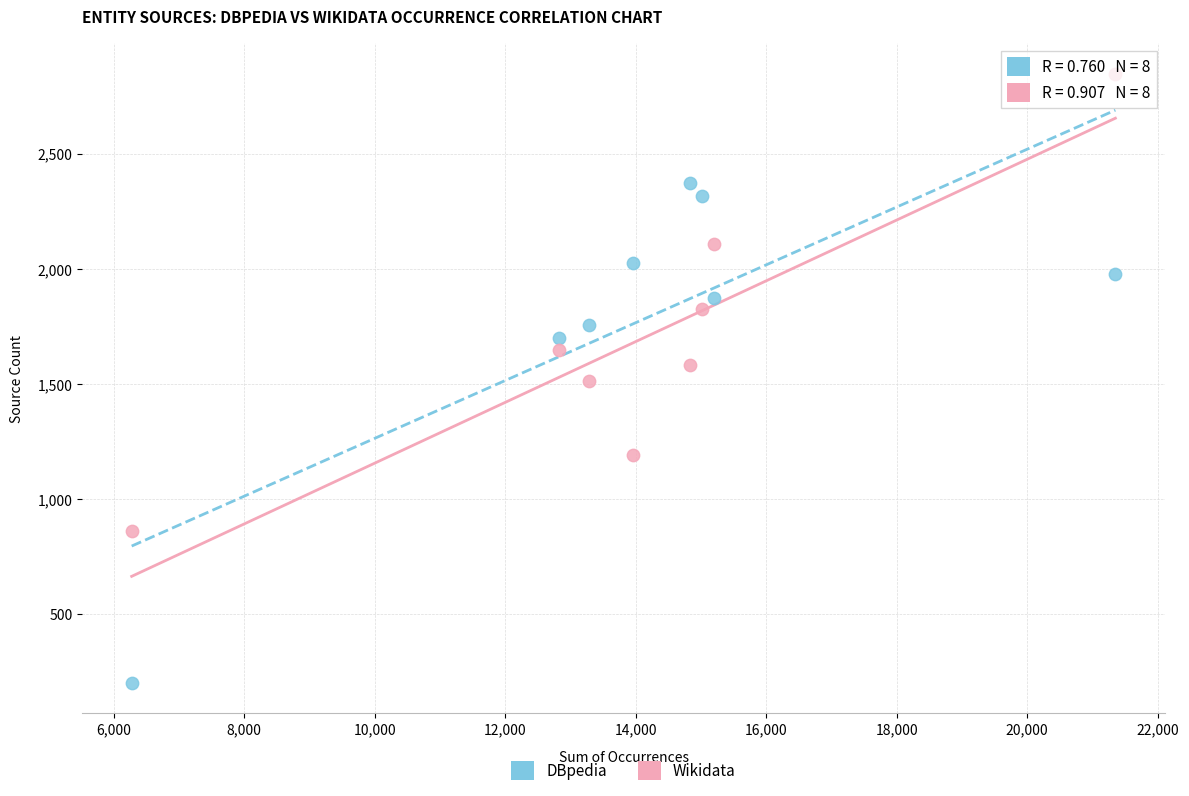

Which series reaches the maximum Y coordinate?

Wikidata